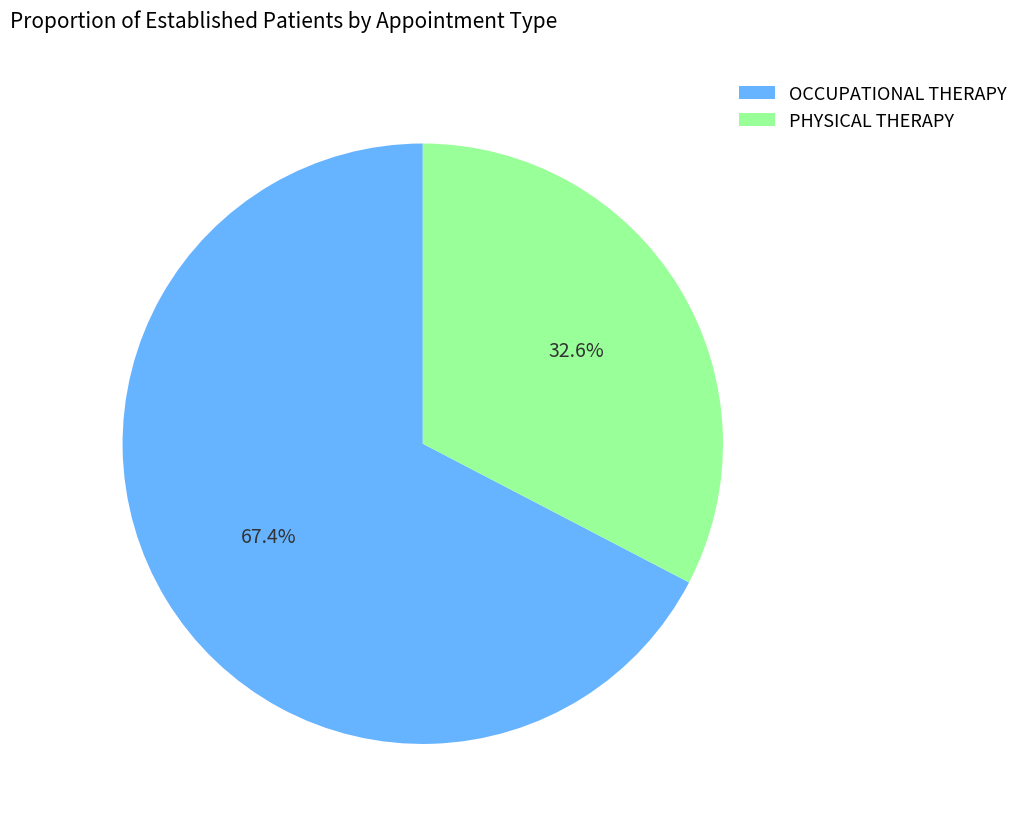

To the nearest percent, what is the difference between the largest and smallest slice percentages?

35%